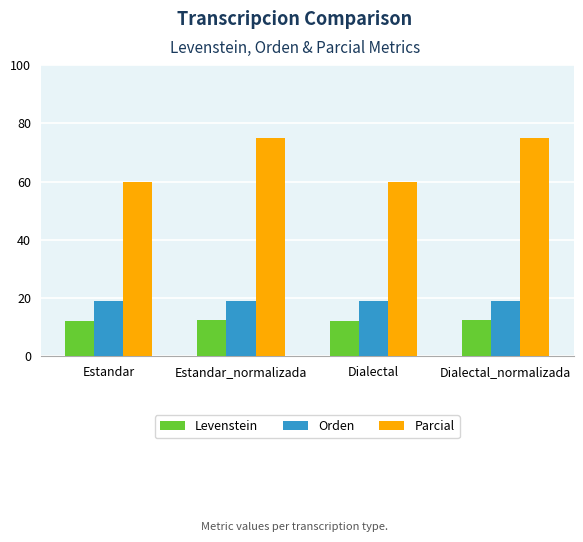

Read the Parcial value at Estandar.

60.0